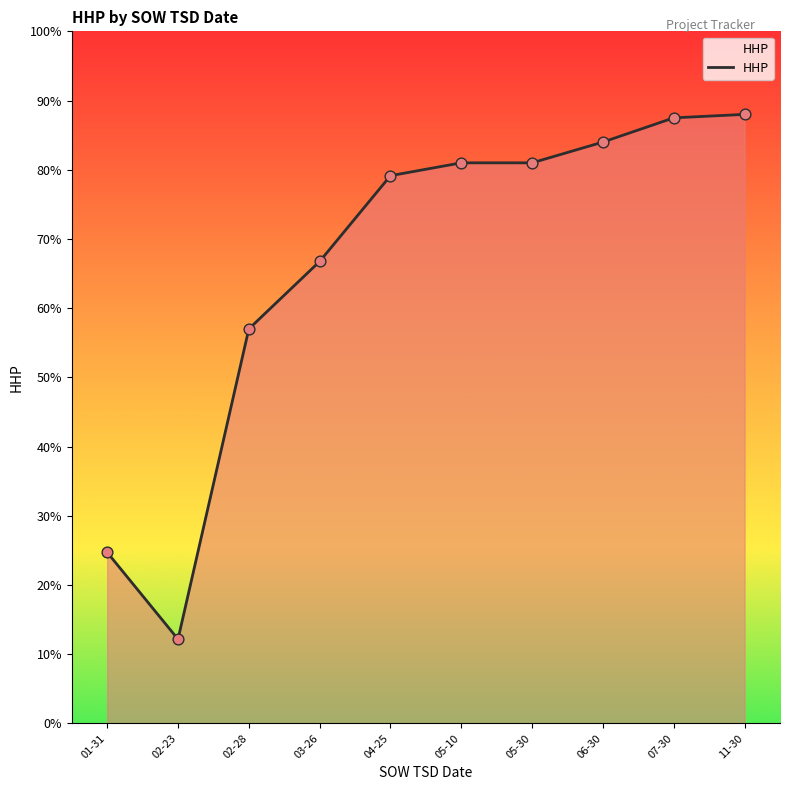

Which has a higher value, 05-30 or 07-30?

07-30